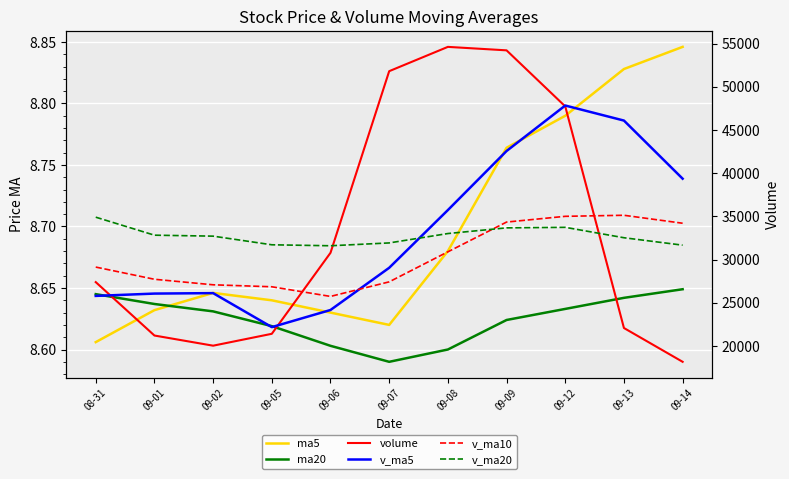

What is the label of the 1st point from the left?

08-31